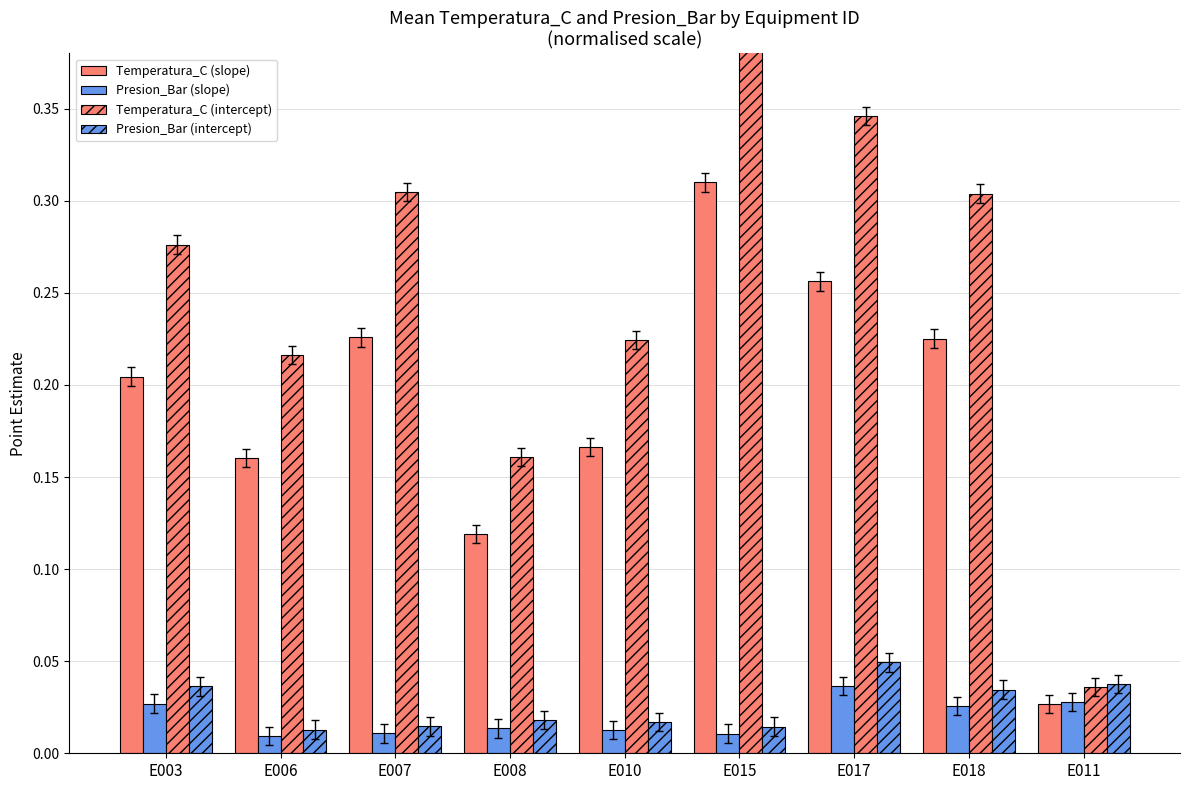

What is the difference between the second highest and second lowest values in the Temperatura_C (intercept) series?

0.2